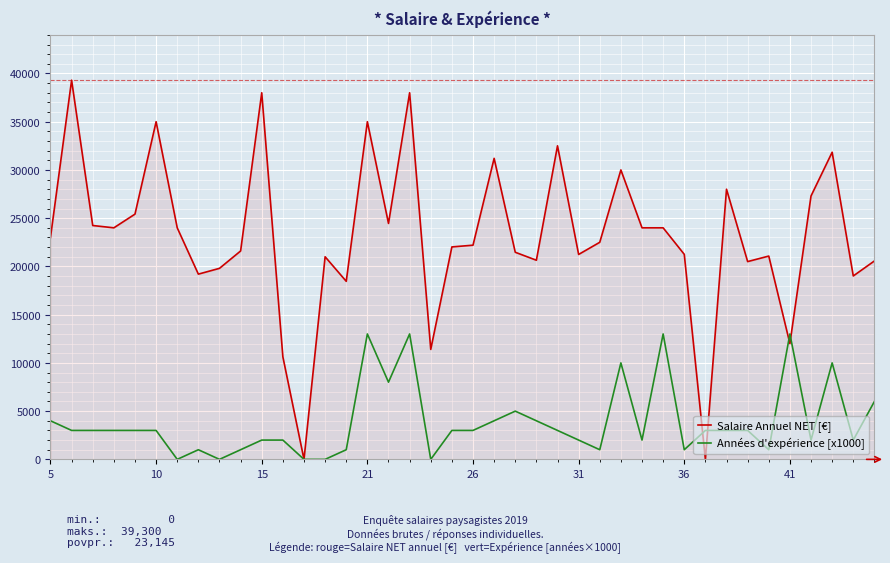

List the series in order of their overall mean, lowest first.

Années d'expérience [x1000], Salaire Annuel NET [€]